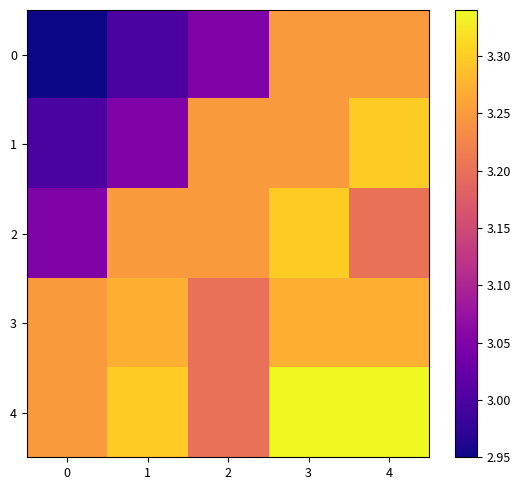

Reading left to right, extract all data points from this chart.

0: 0=3.0	1=3.0	2=3.0	3=3.2	4=3.2
1: 0=3.0	1=3.0	2=3.2	3=3.2	4=3.3
2: 0=3.0	1=3.2	2=3.2	3=3.3	4=3.2
3: 0=3.2	1=3.3	2=3.2	3=3.3	4=3.3
4: 0=3.2	1=3.3	2=3.2	3=3.3	4=3.3